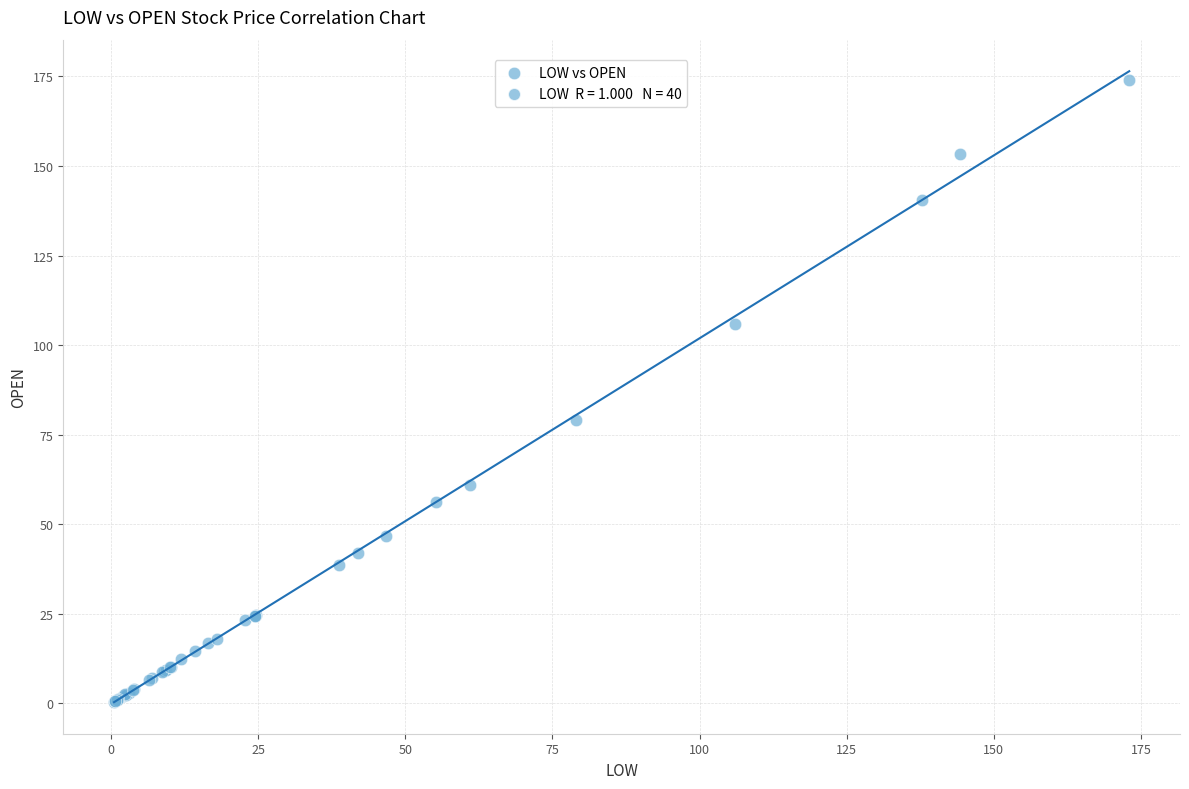

What Y value in the scatter plot is closest to 87?

79.0